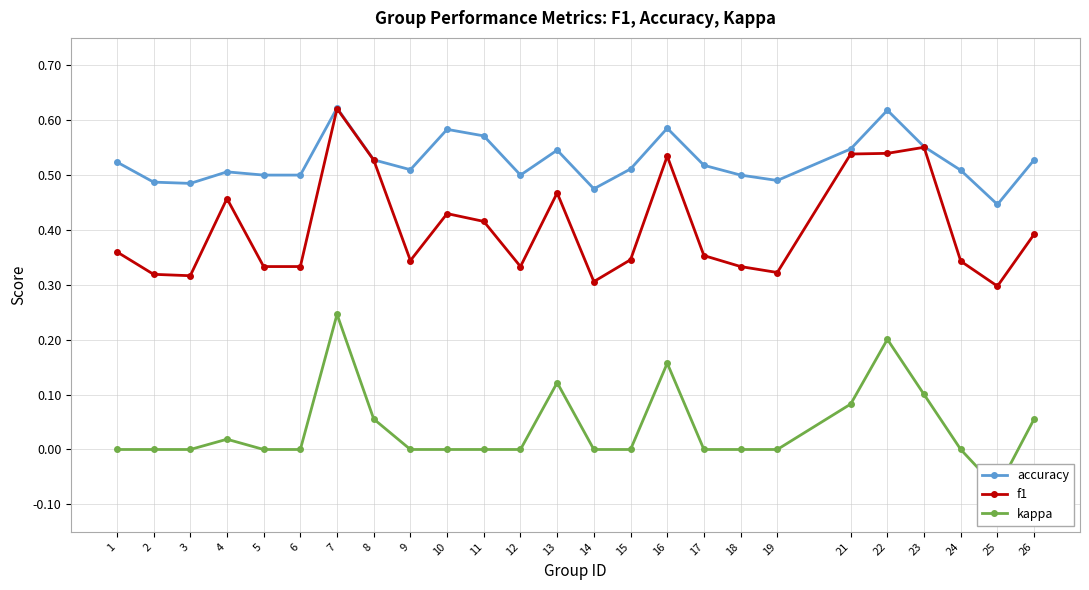

Which category has the lowest value across all series?

25